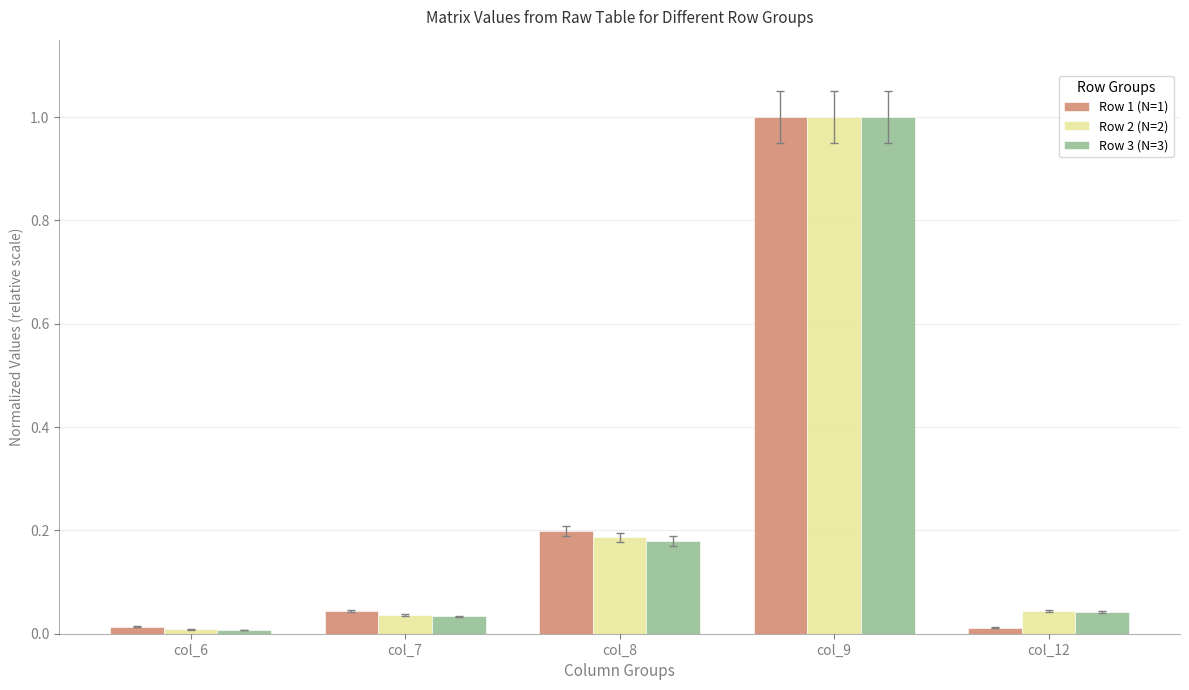

What are all the series names shown in the legend?

Row 1 (N=1), Row 2 (N=2), Row 3 (N=3)